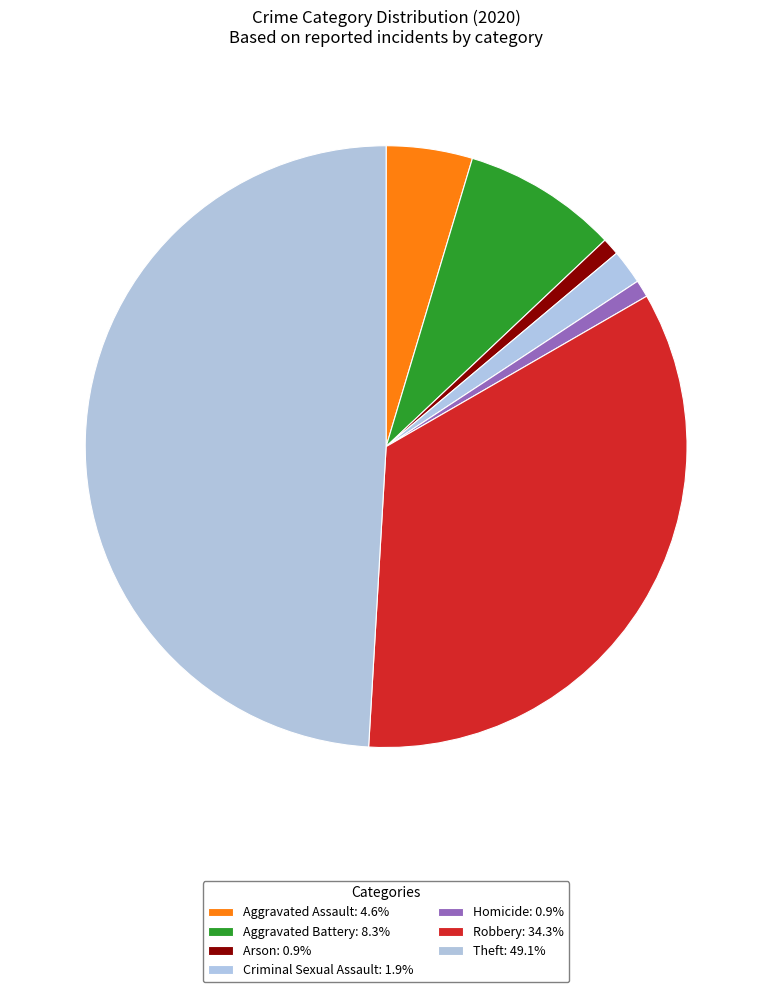

Do Arson and Criminal Sexual Assault together represent more than half of the pie?

No